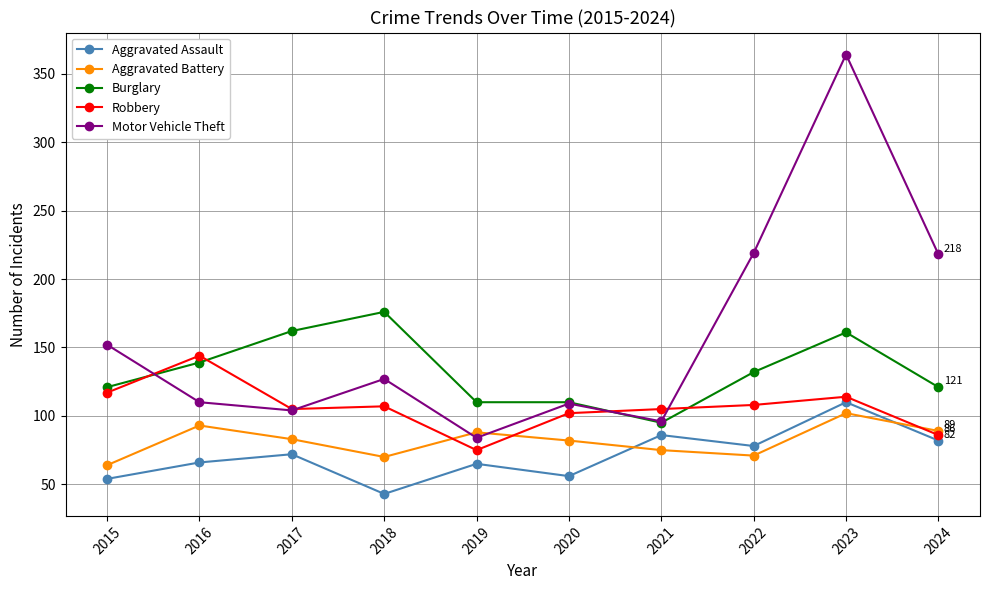

True or false: Aggravated Assault has a value of 43 at 2018.

True